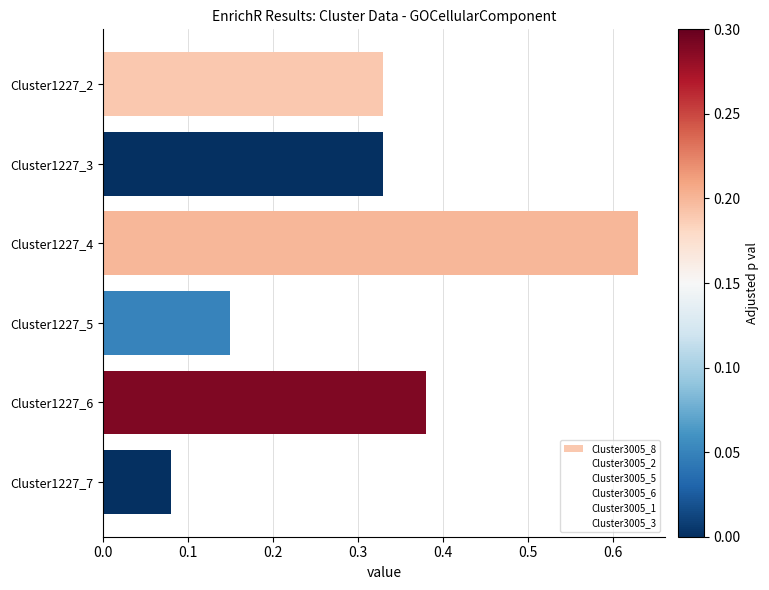

Which series has the largest range (max minus min)?

Cluster3005_8